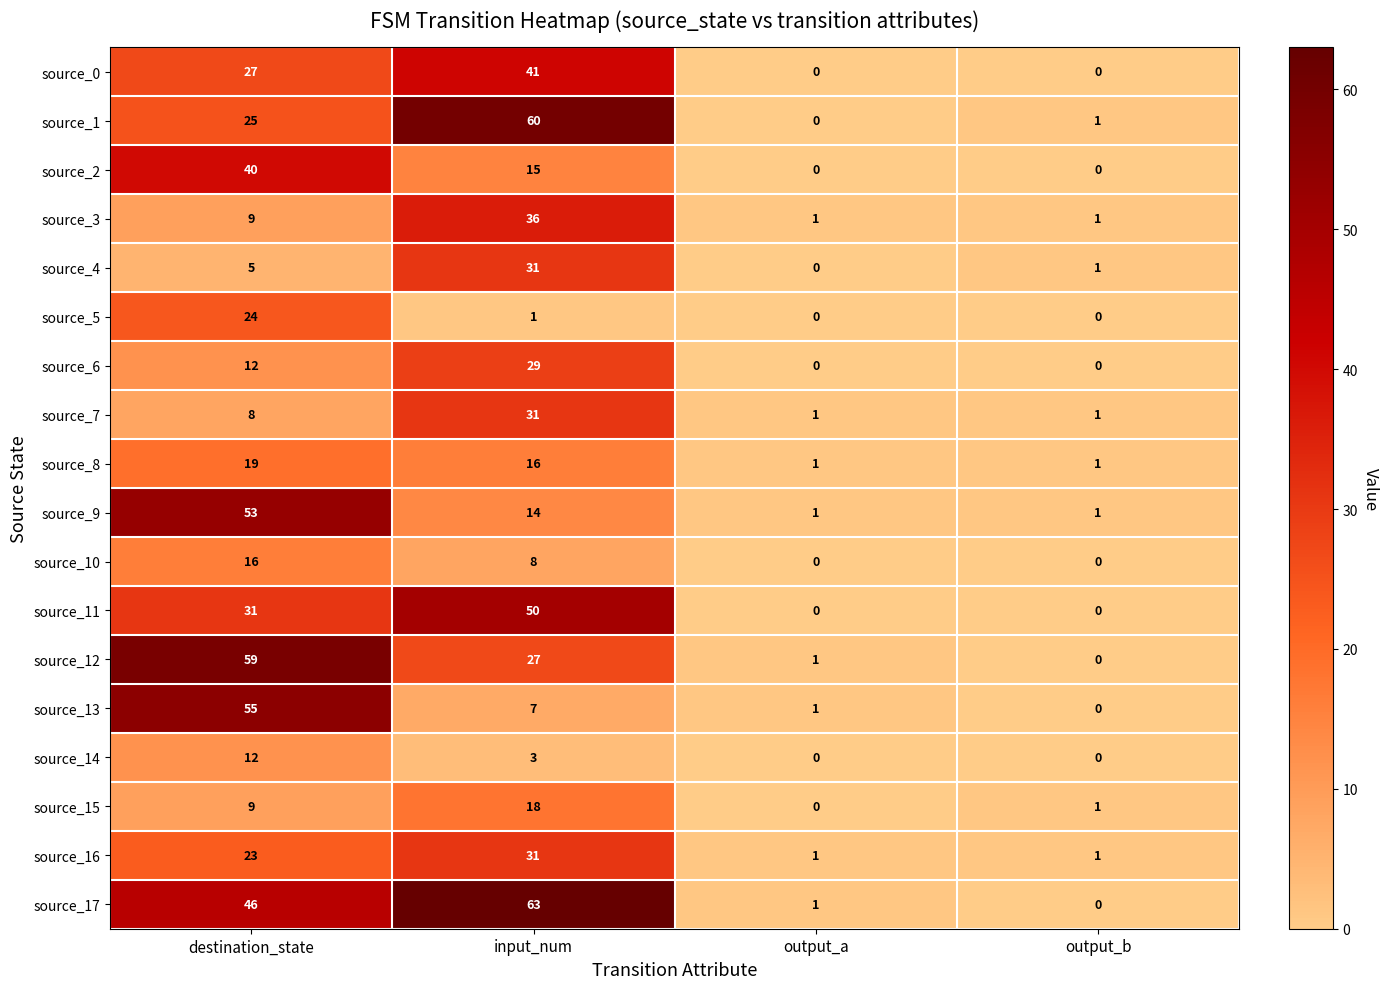

The source_13 series shows 33 at destination_state. True or false?

False